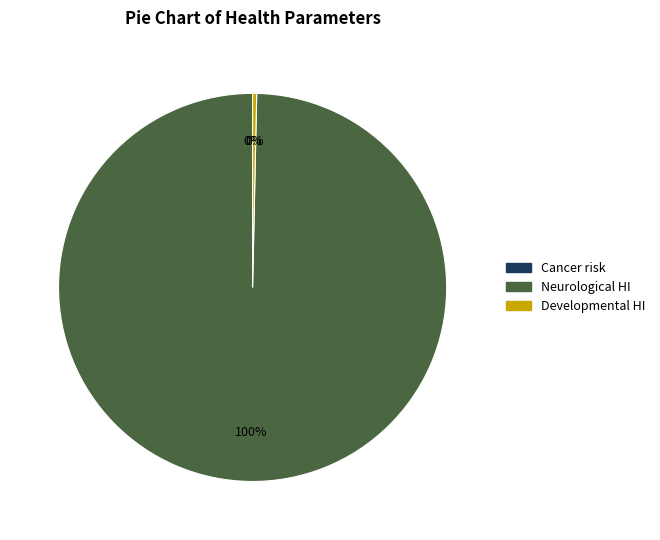

The Developmental HI slice represents 10% of the pie. True or false?

False